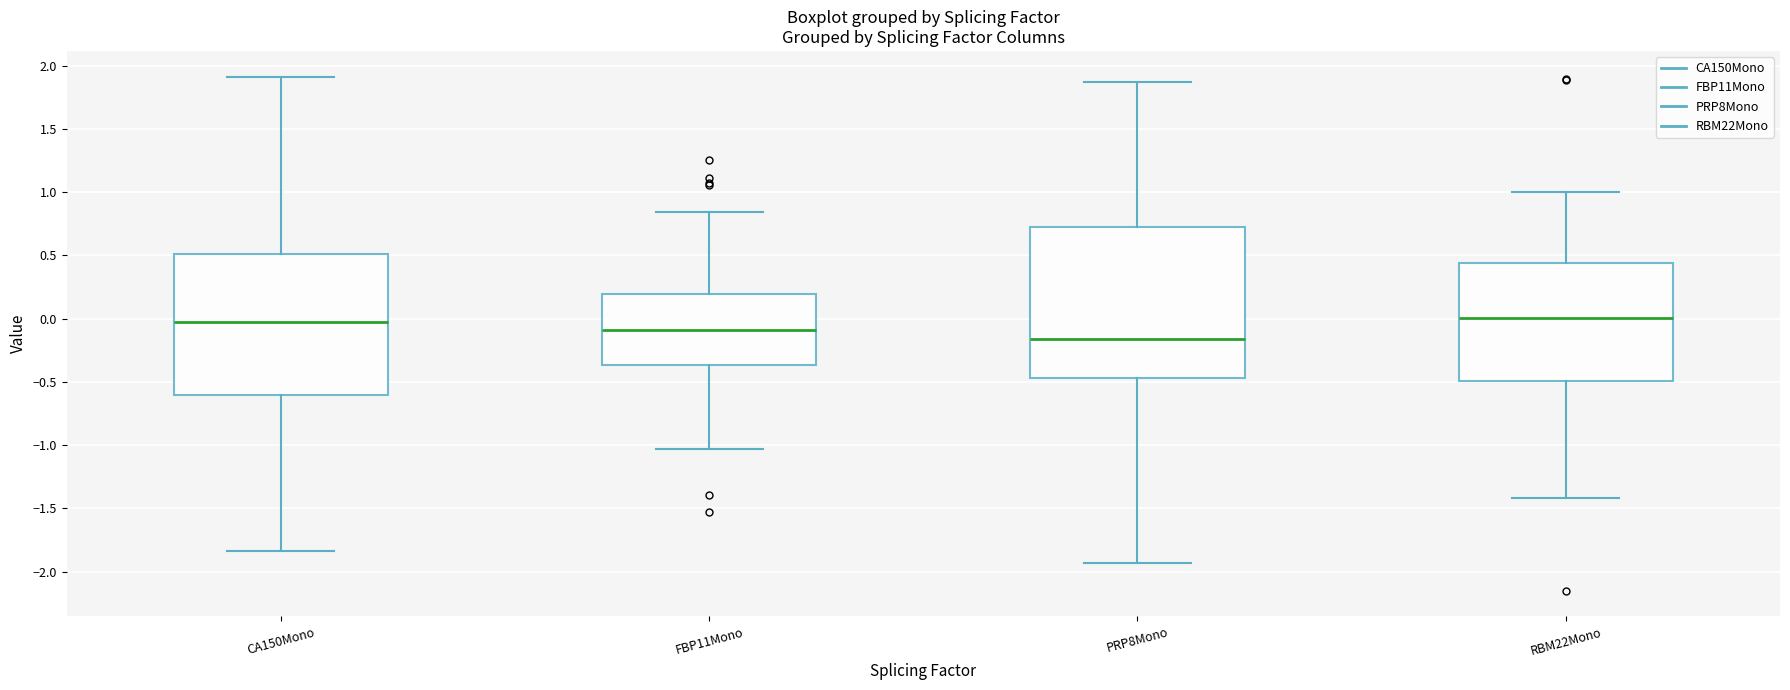

Reading left to right, read every box against the y-axis: the position of its median line, the range the box covers, and the ends of its whiskers. The values are not printed on the chart, so give them approximately, as read against the axis.

CA150Mono: median -0.05, box -0.60 to 0.50, whiskers -1.85 to 1.90
FBP11Mono: median -0.10, box -0.35 to 0.20, whiskers -1.05 to 0.85
PRP8Mono: median -0.15, box -0.45 to 0.70, whiskers -1.95 to 1.85
RBM22Mono: median 0.00, box -0.50 to 0.45, whiskers -1.40 to 1.00